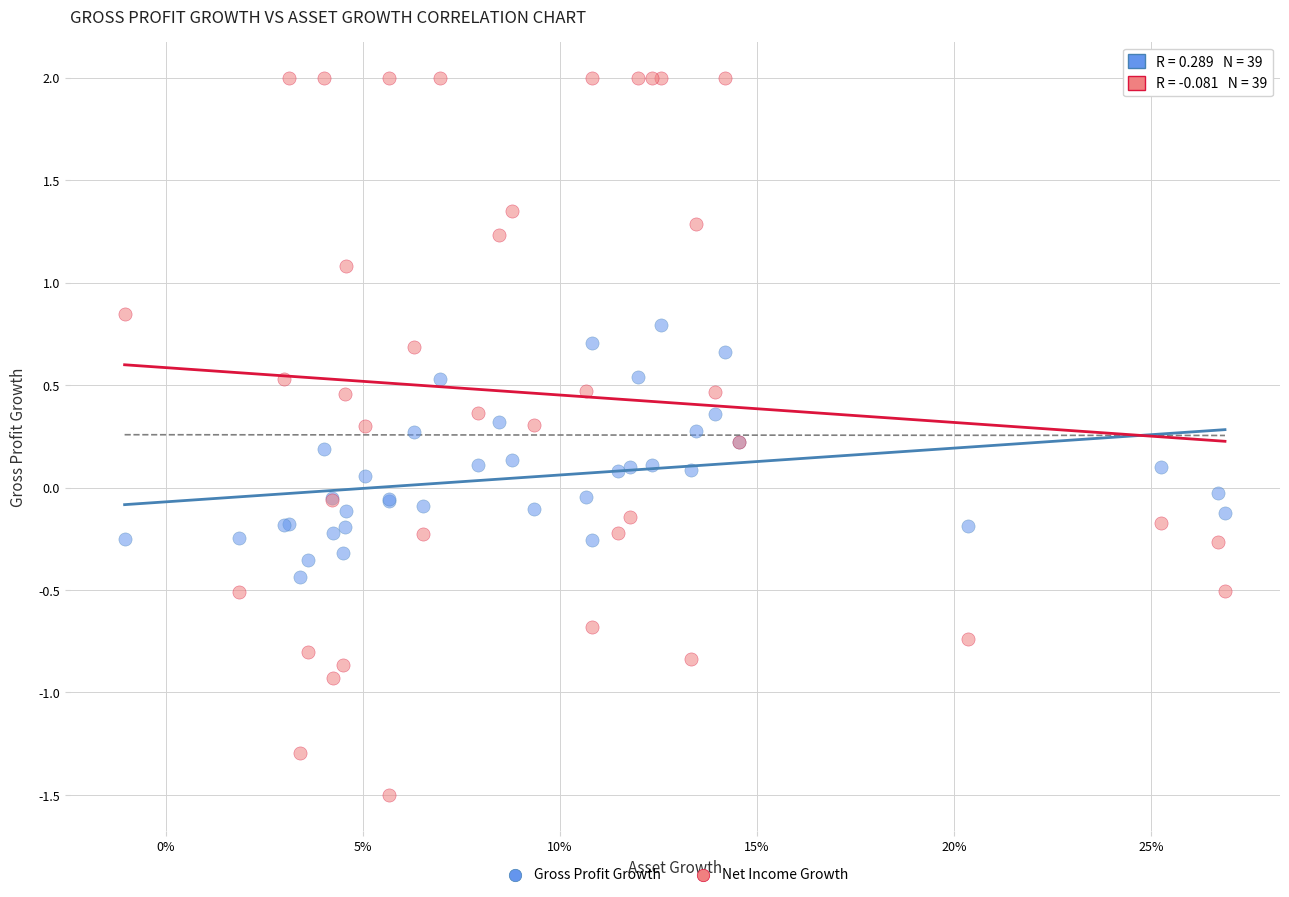

Which series has the largest Y range (max minus min)?

Net Income Growth